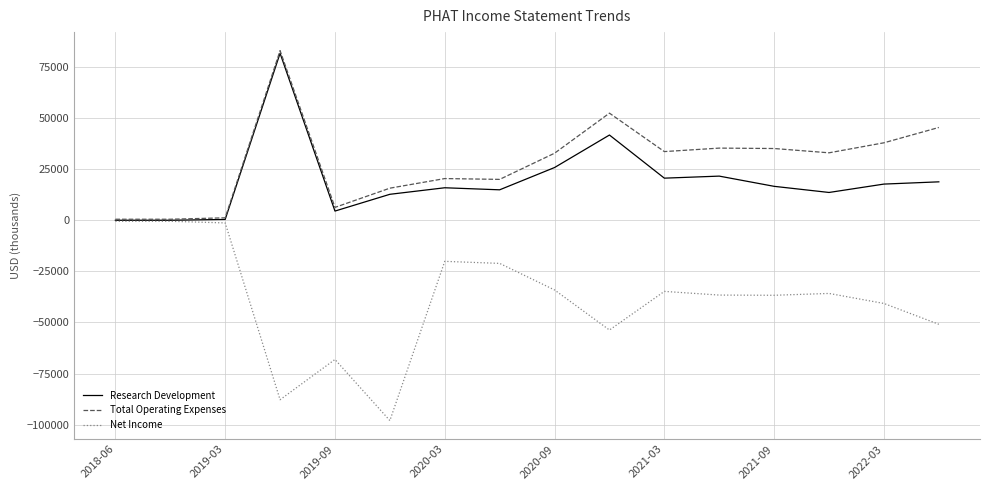

Which series has the largest total across all categories?

Total Operating Expenses